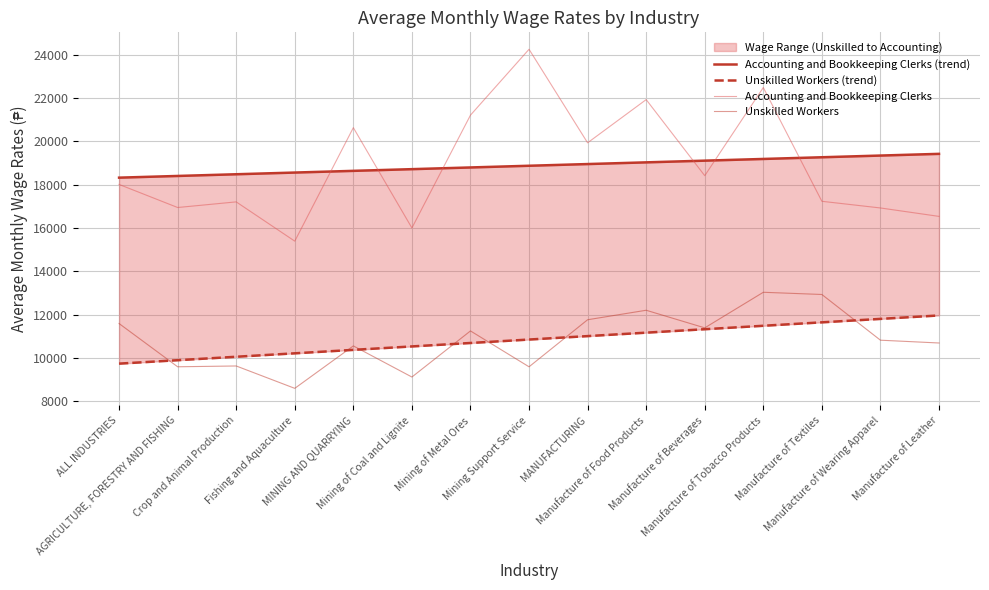

Reading left to right, what are all the values shown in this chart?

Accounting and Bookkeeping Clerks (trend): 18321.3	18399.7	18478.2	18556.7	18635.1	18713.6	18792.1	18870.5	18949.0	19027.5	19105.9	19184.4	19262.9	19341.3	19419.8
Unskilled Workers (trend): 9735.8	9894.7	10053.6	10212.6	10371.5	10530.4	10689.3	10848.2	11007.1	11166.0	11324.9	11483.8	11642.8	11801.7	11960.6
Accounting and Bookkeeping Clerks: 18008.0	16943.0	17203.0	15390.0	20629.0	15999.0	21207.0	24247.0	19930.0	21924.0	18412.0	22481.0	17230.0	16922.0	16533.0
Unskilled Workers: 11587.0	9591.0	9628.0	8595.0	10554.0	9118.0	11246.0	9590.0	11762.0	12200.0	11387.0	13030.0	12928.0	10818.0	10689.0